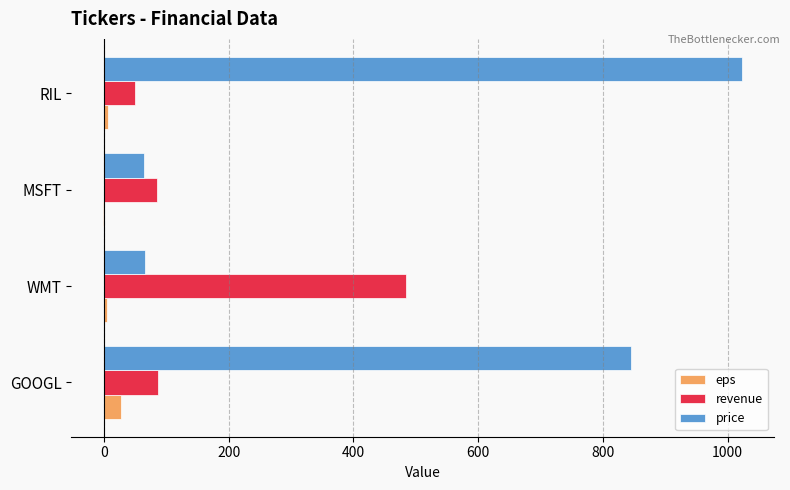

At which category is the sum across all series the highest?

RIL